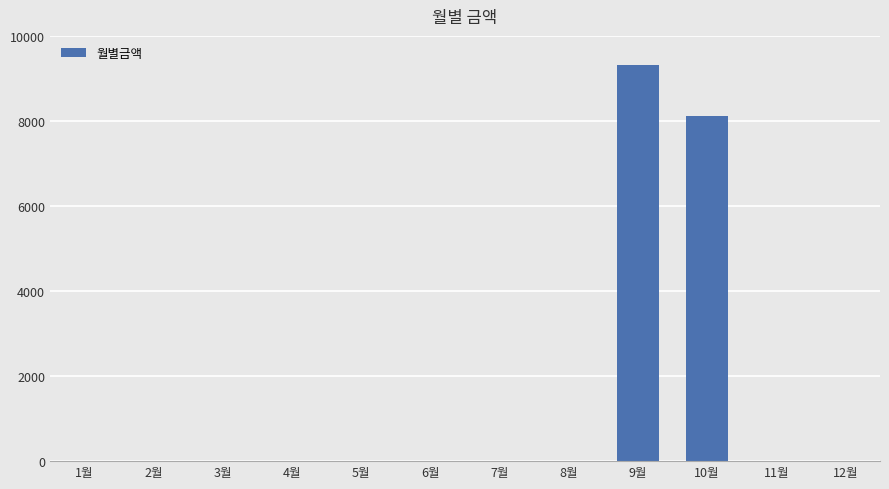

What is the sum of all values?

17430